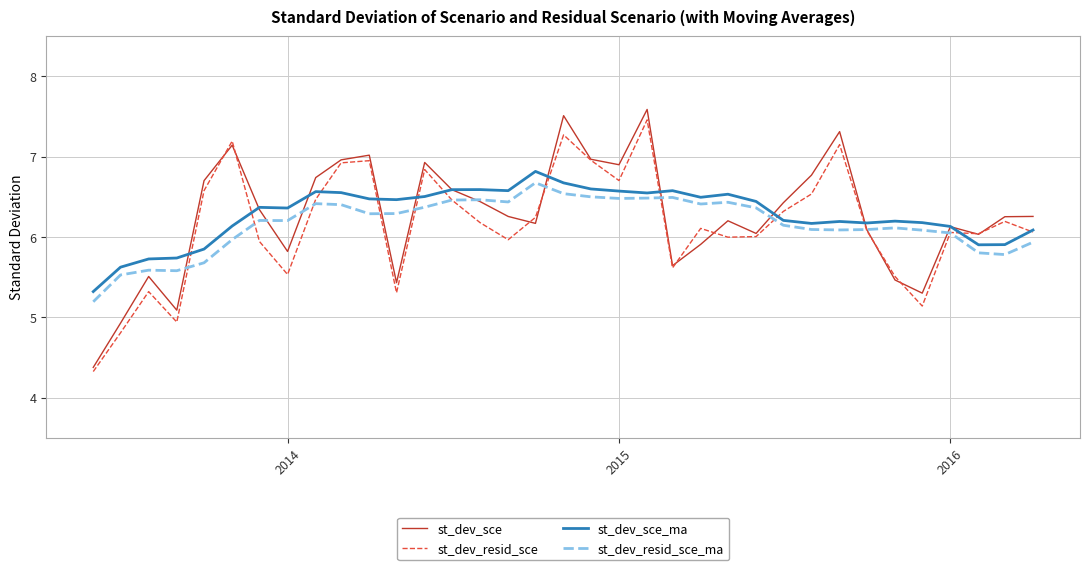

What is the highest value of the st_dev_resid_sce_ma series?

6.7